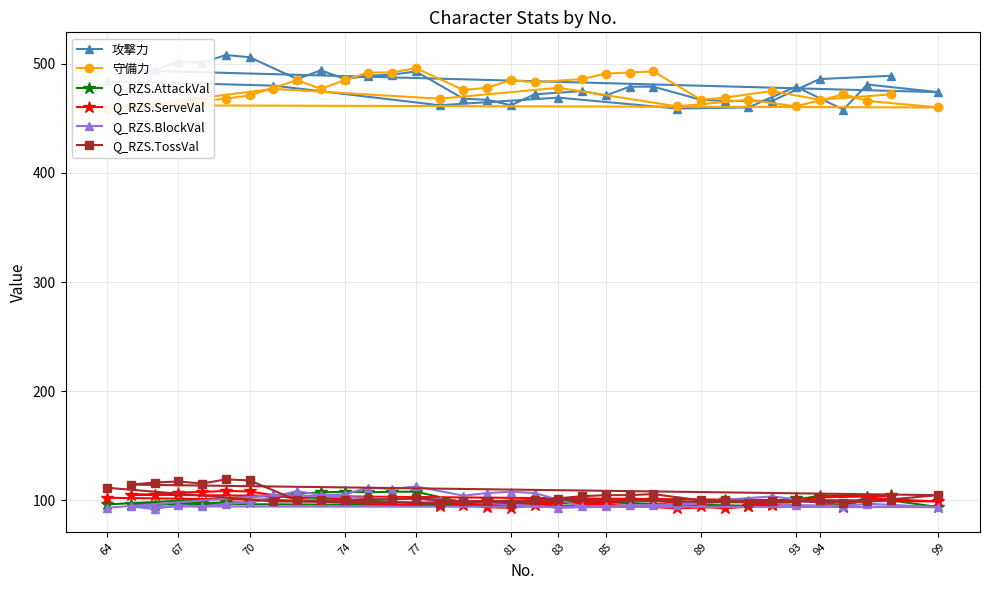

Does the chart have visible grid lines?

Yes